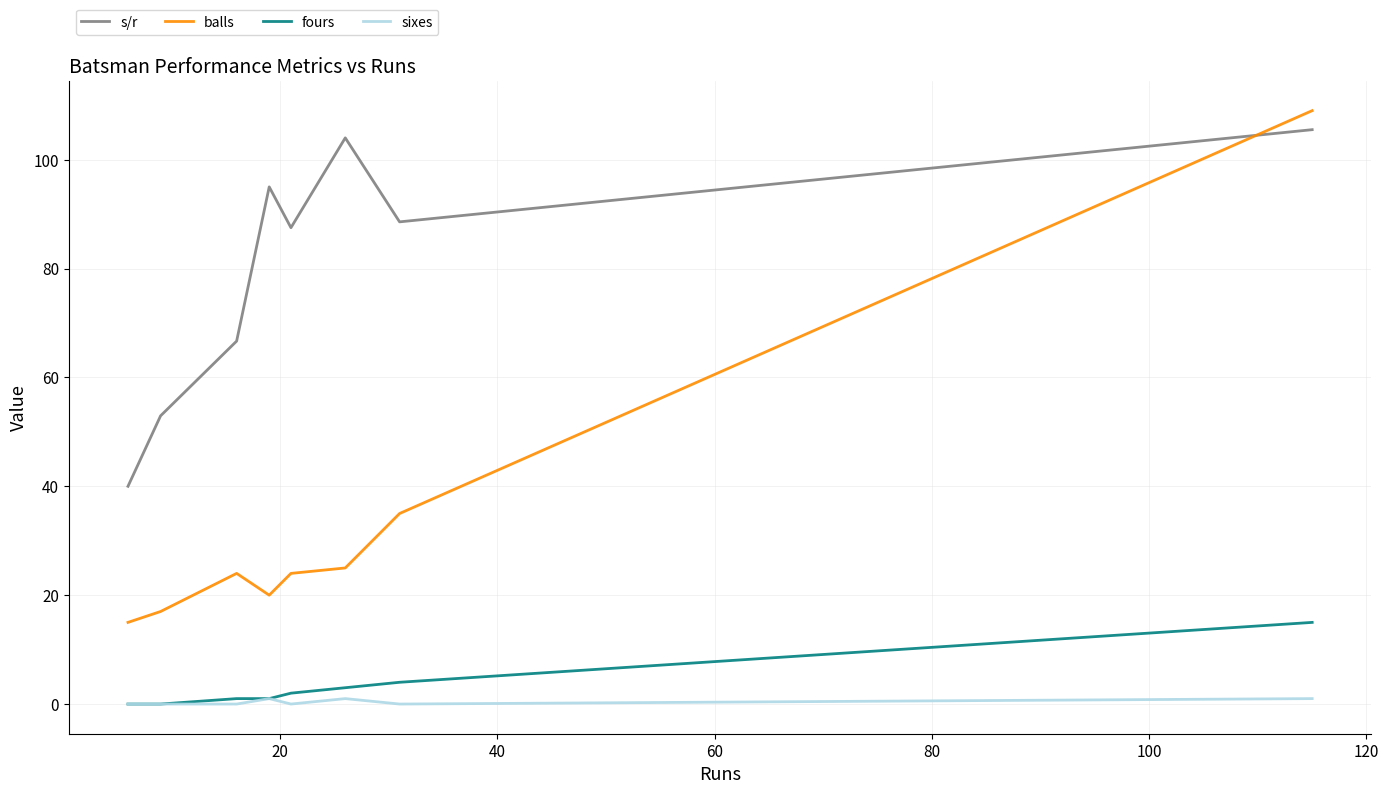

True or false: fours and s/r cross at least once.

False